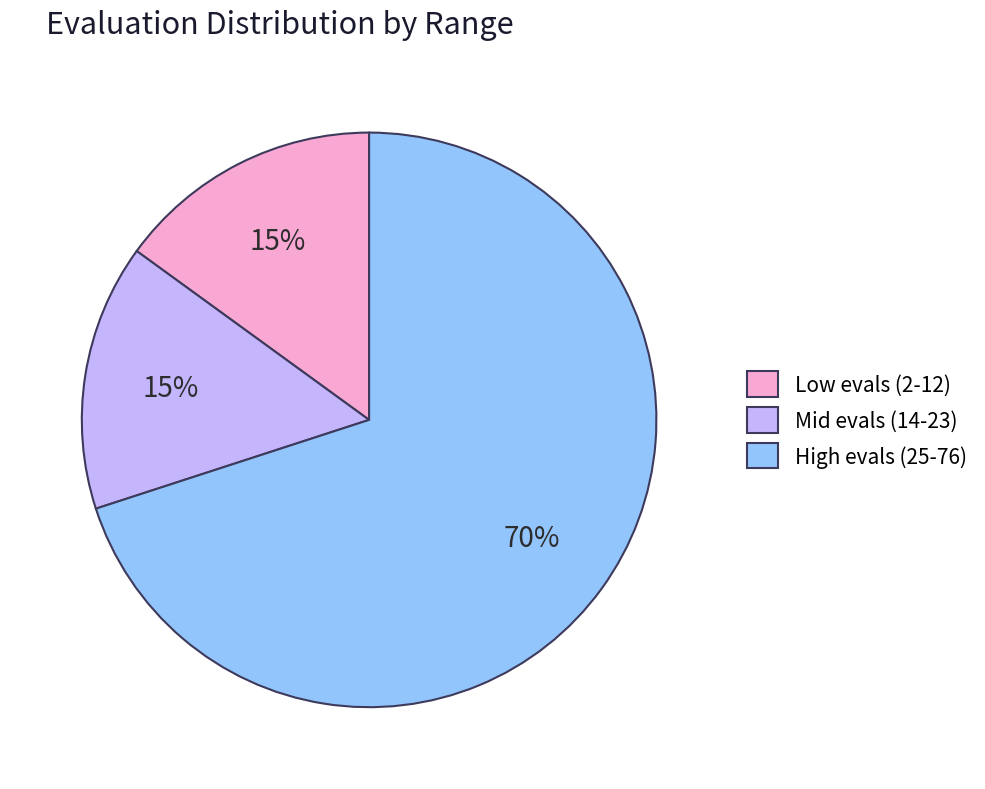

Do High evals (25-76) and Low evals (2-12) together represent more than half of the pie?

Yes